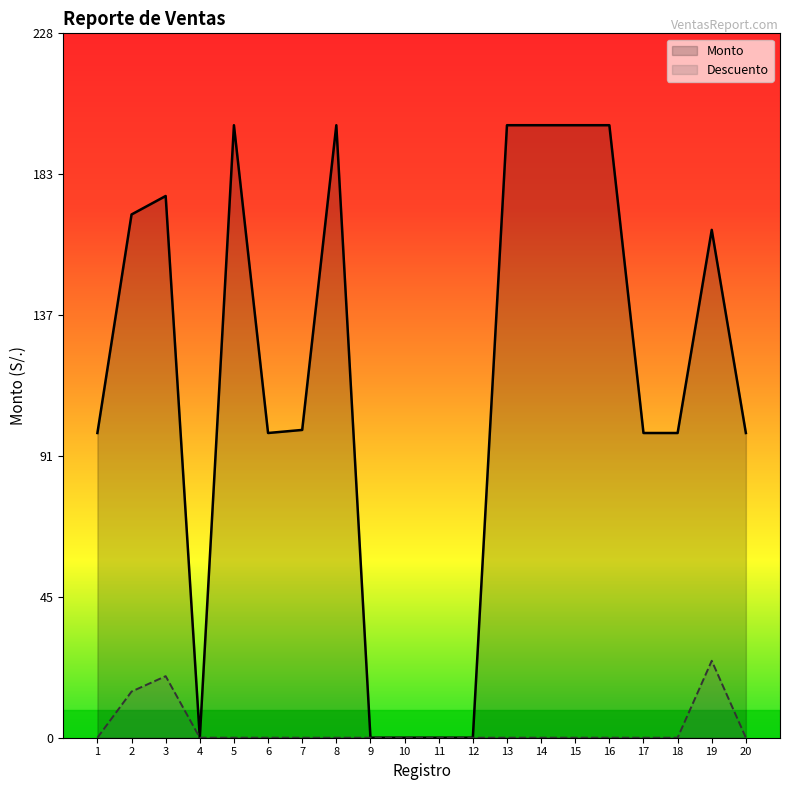

True or false: Monto has more than 2 interior local peaks.

True